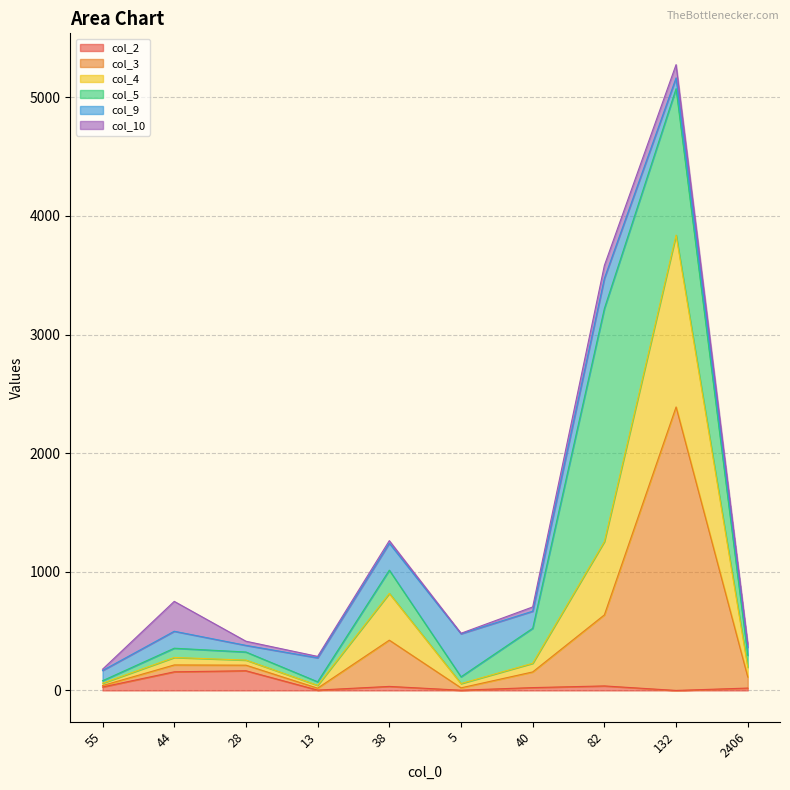

At which category is the sum across all series the highest?

132